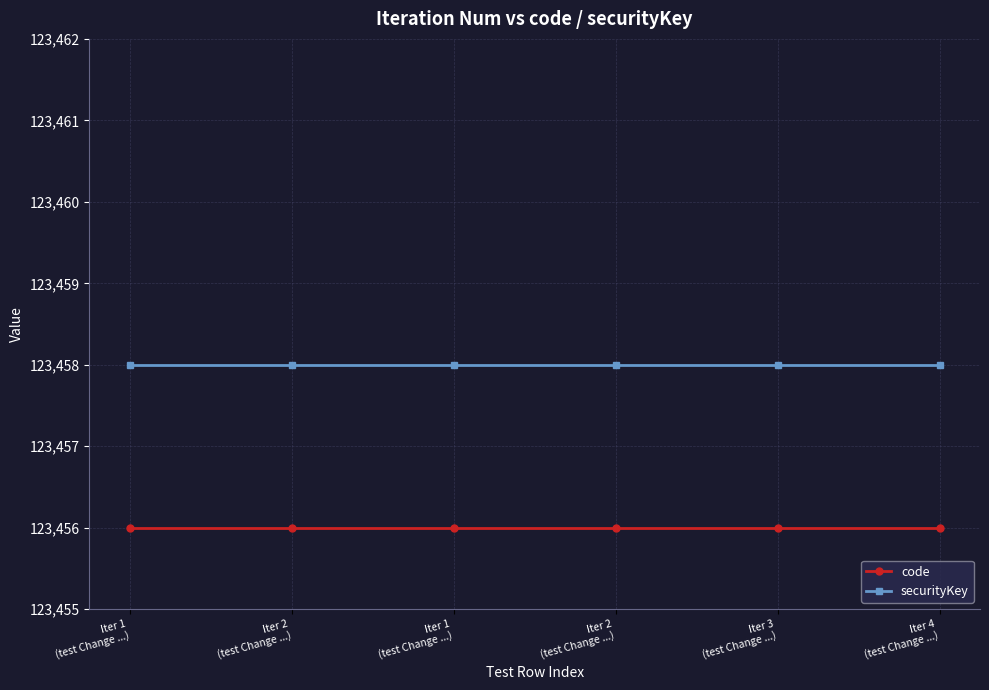

True or false: code and securityKey intersect in this chart.

False